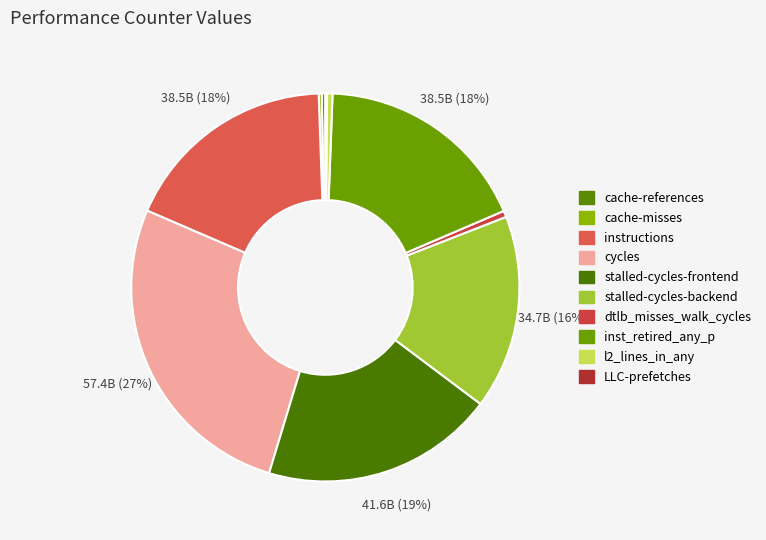

What portion of the pie excludes inst_retired_any_p?

82.0%